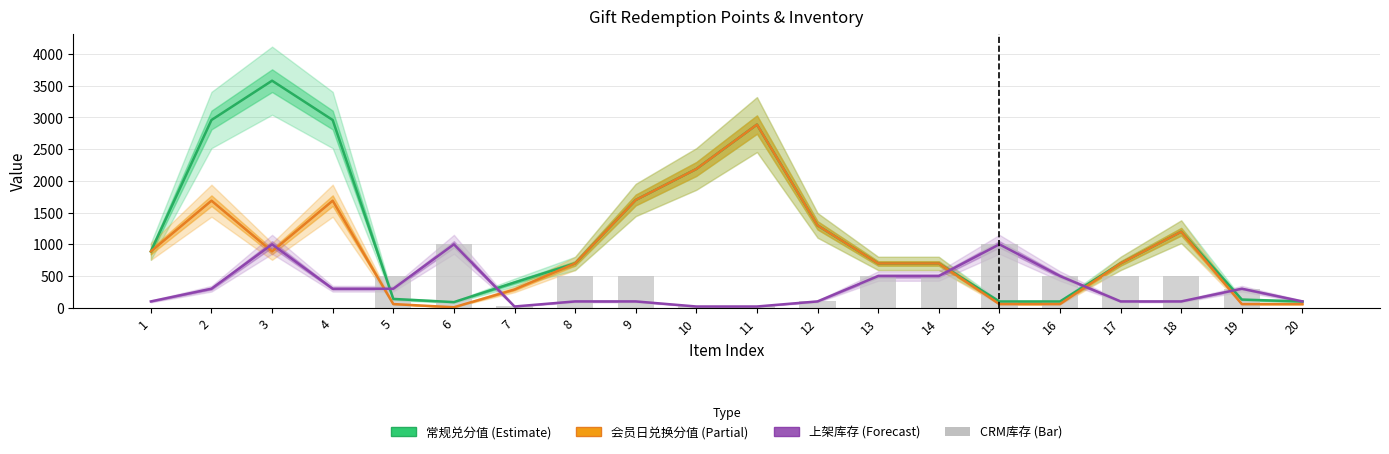

Where does the 常规兑分值 series first go above 699?

1